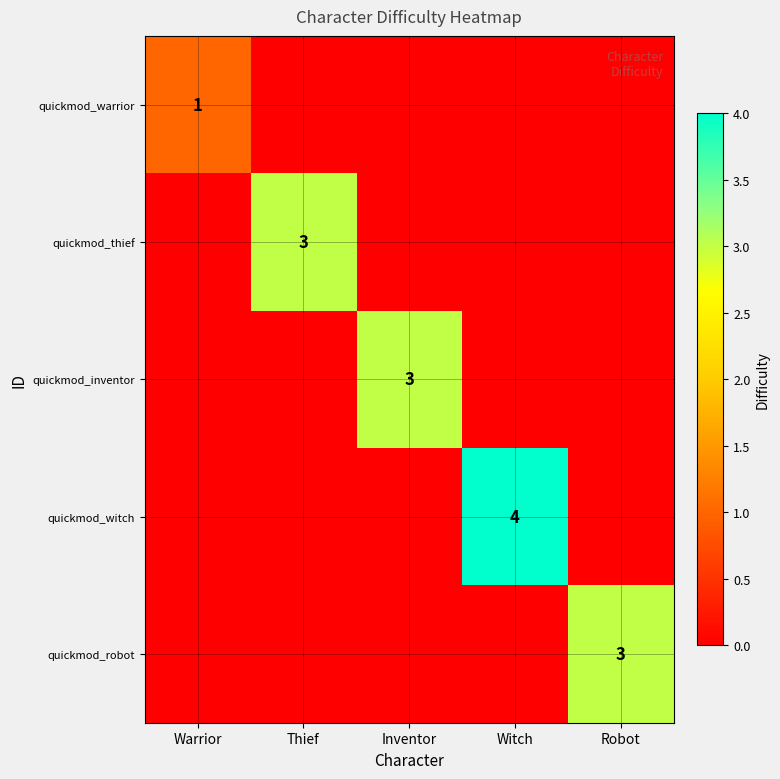

Rank the series at Warrior from lowest to highest value.

quickmod_thief, quickmod_inventor, quickmod_witch, quickmod_robot, quickmod_warrior